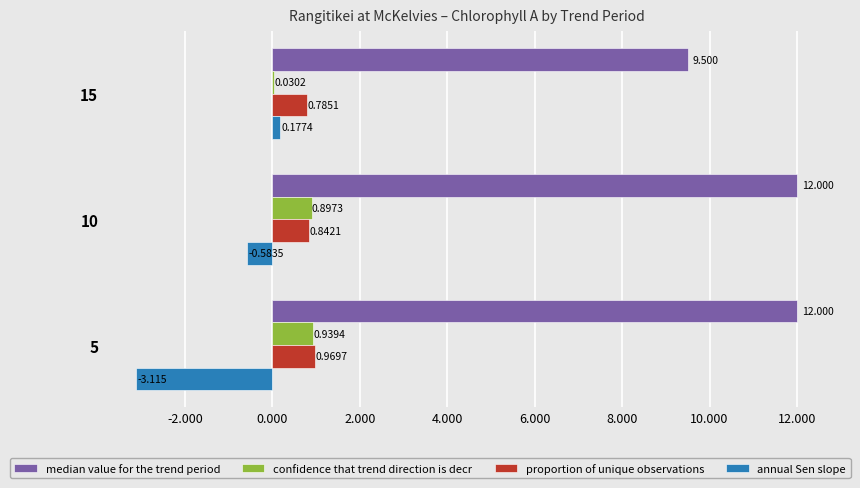

Which series has the largest total across all categories?

median value for the trend period